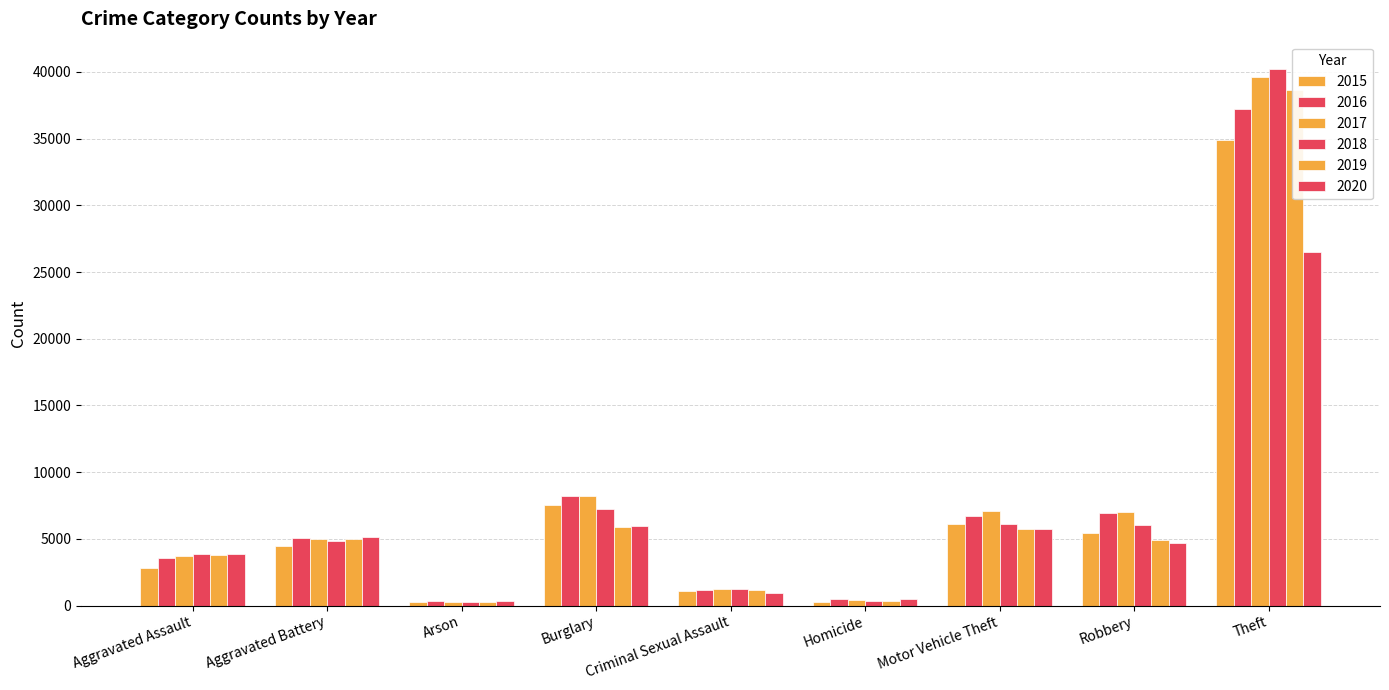

What is the difference between the maximum and second lowest values in the 2017 series?

39207